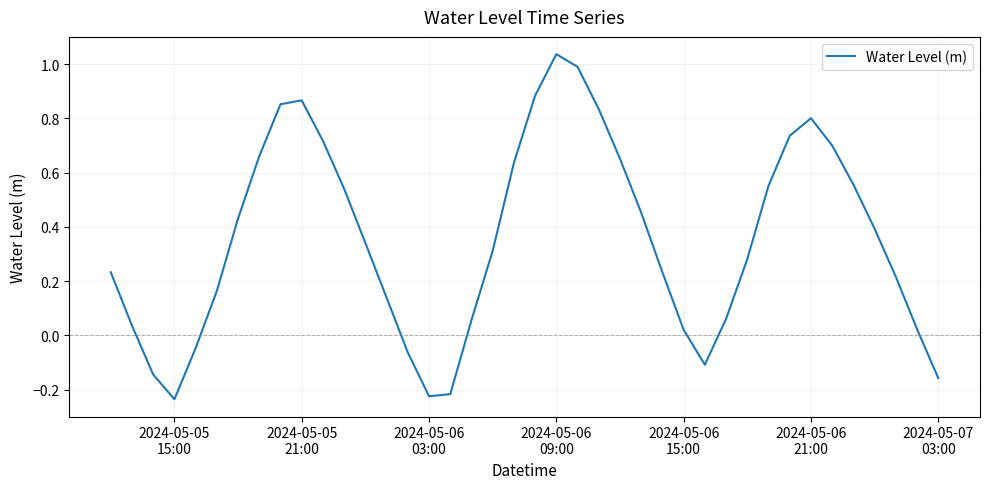

What is the difference between the maximum and minimum values?

1.3